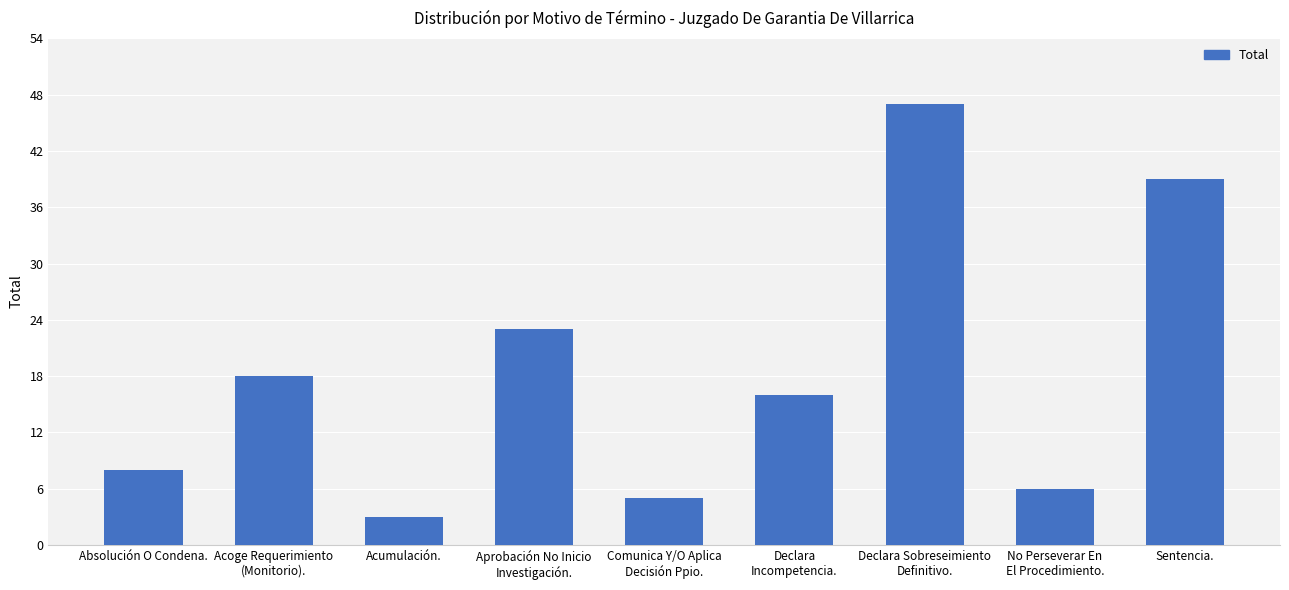

What is the difference between the values at Absolución O Condena. and Declara Sobreseimiento
Definitivo.?

39